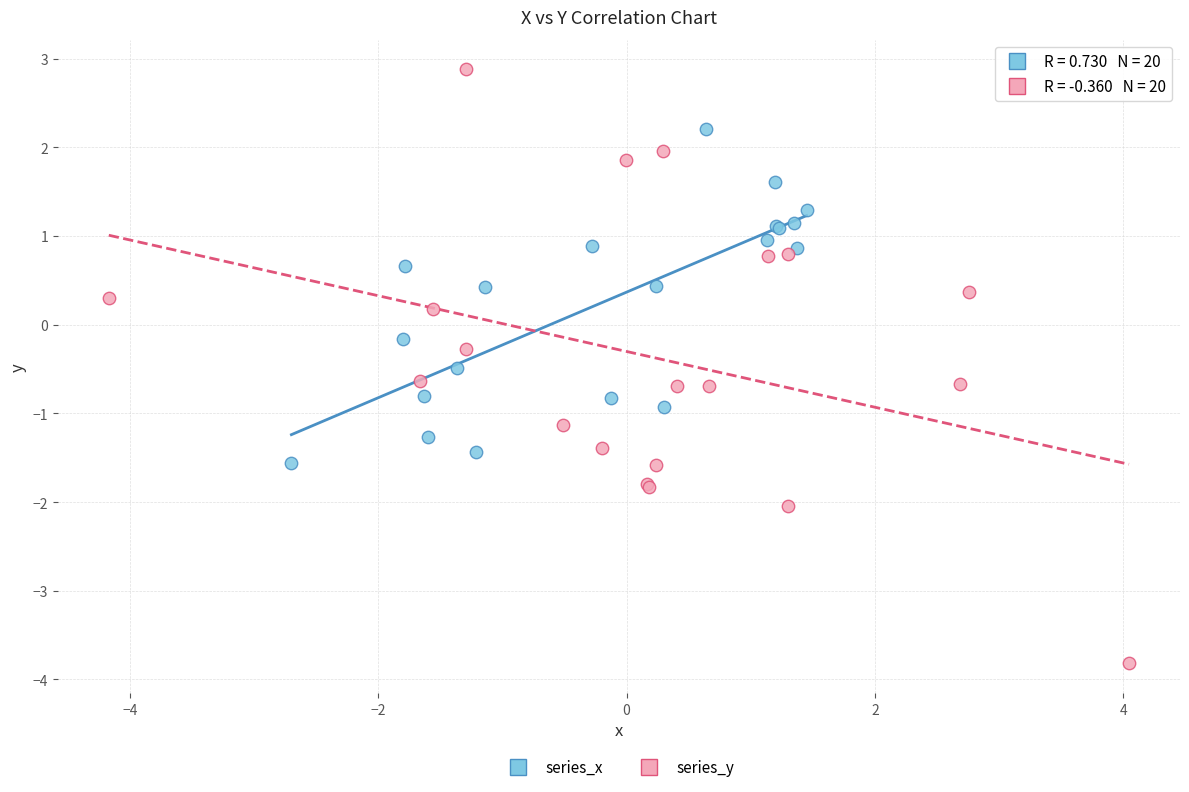

Which series has the widest spread of Y values?

series_y